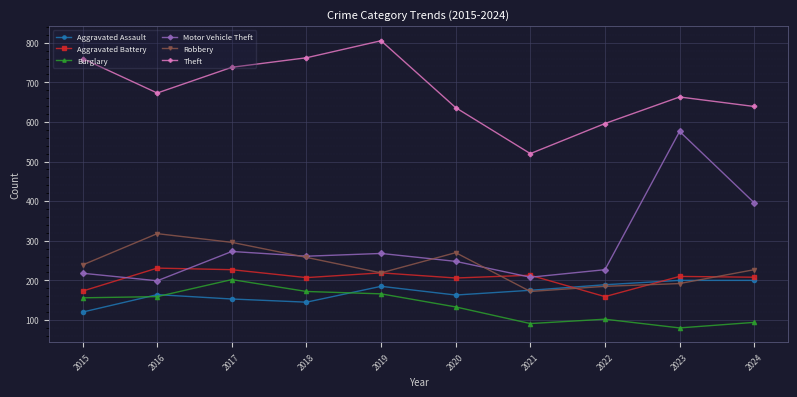

What is the difference between the highest and lowest values at 2024?

545